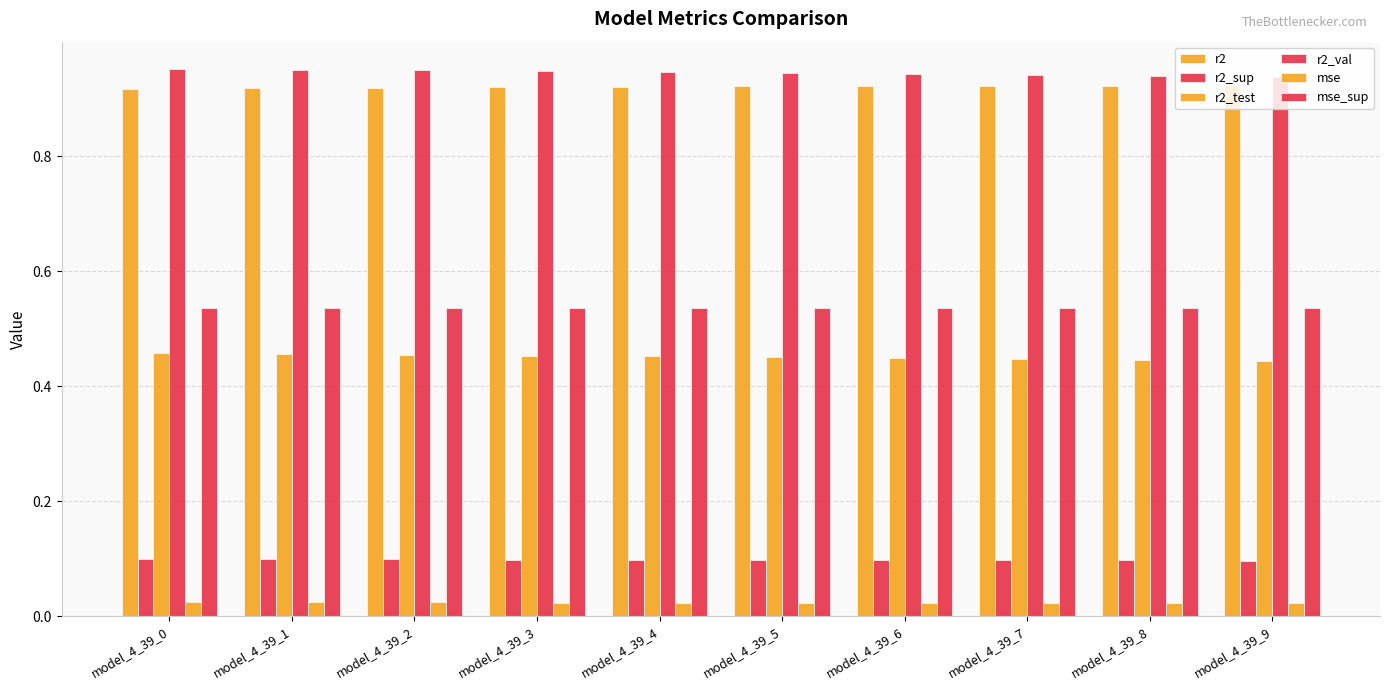

At which label is mse_sup closest to 0?

model_4_39_0